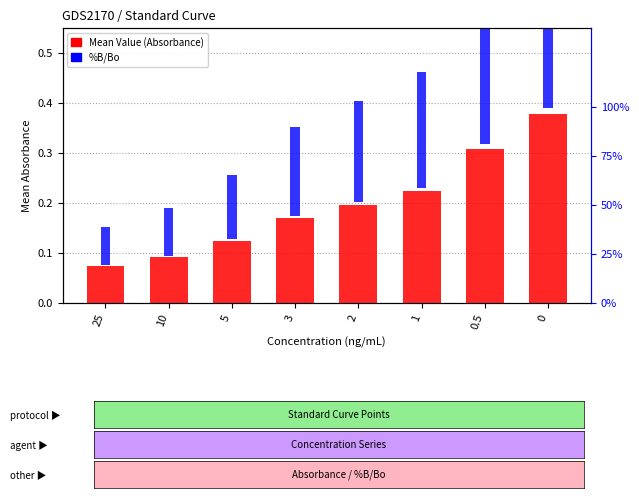

What is the approximate value of Mean Value at 3?

0.2